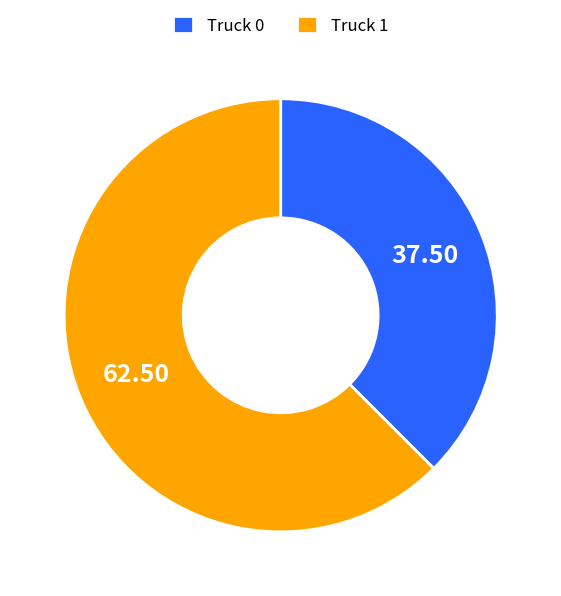

How many slices are in this pie chart?

2